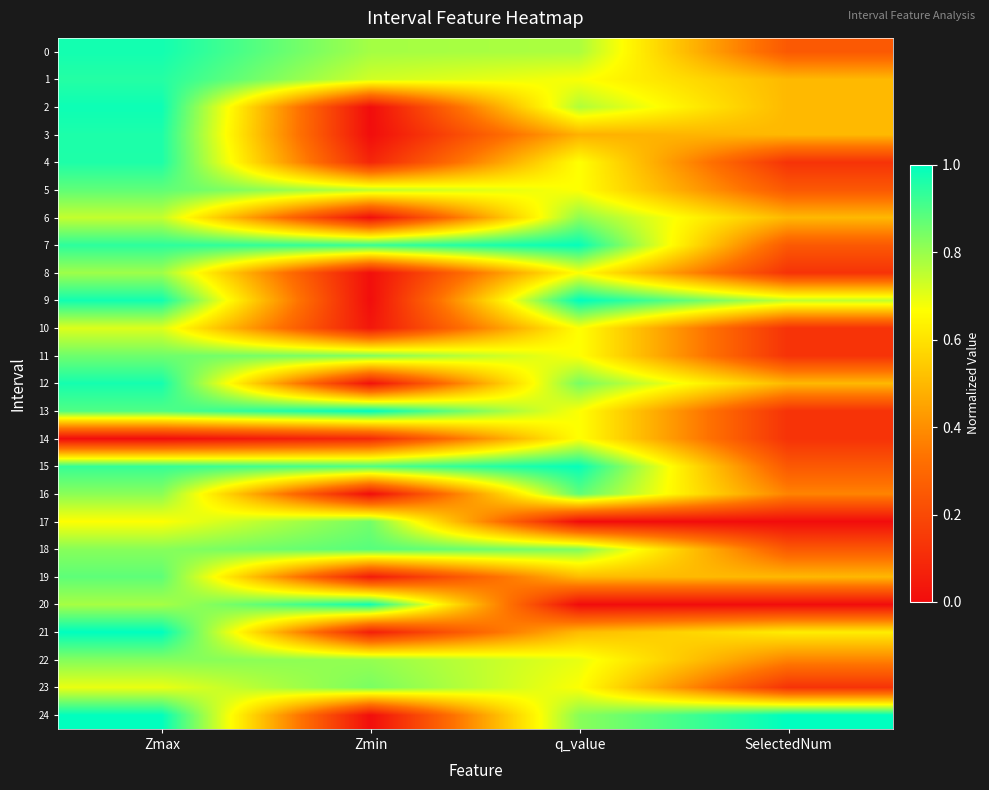

Which category has the lowest value across all series?

Zmin